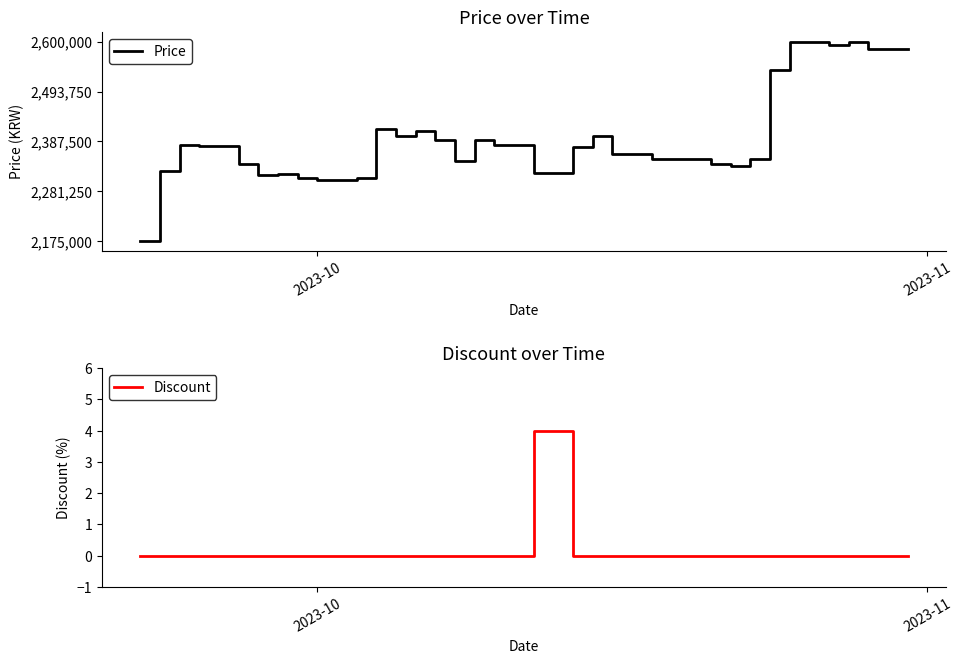

Reading left to right, extract all data points from this chart.

Price: 2175000	2325000	2380000	2377000	2377000	2340000	2315000	2318000	2310000	2305000	2305000	2310000	2415000	2400000	2410000	2390000	2345000	2390000	2380000	2380000	2320000	2320000	2375000	2400000	2360000	2360000	2350000	2350000	2350000	2340000	2335000	2350000	2540000	2599000	2599000	2593000	2600000	2585000	2585000	2585000
Discount: 0	0	0	0	0	0	0	0	0	0	0	0	0	0	0	0	0	0	0	0	4	4	0	0	0	0	0	0	0	0	0	0	0	0	0	0	0	0	0	0